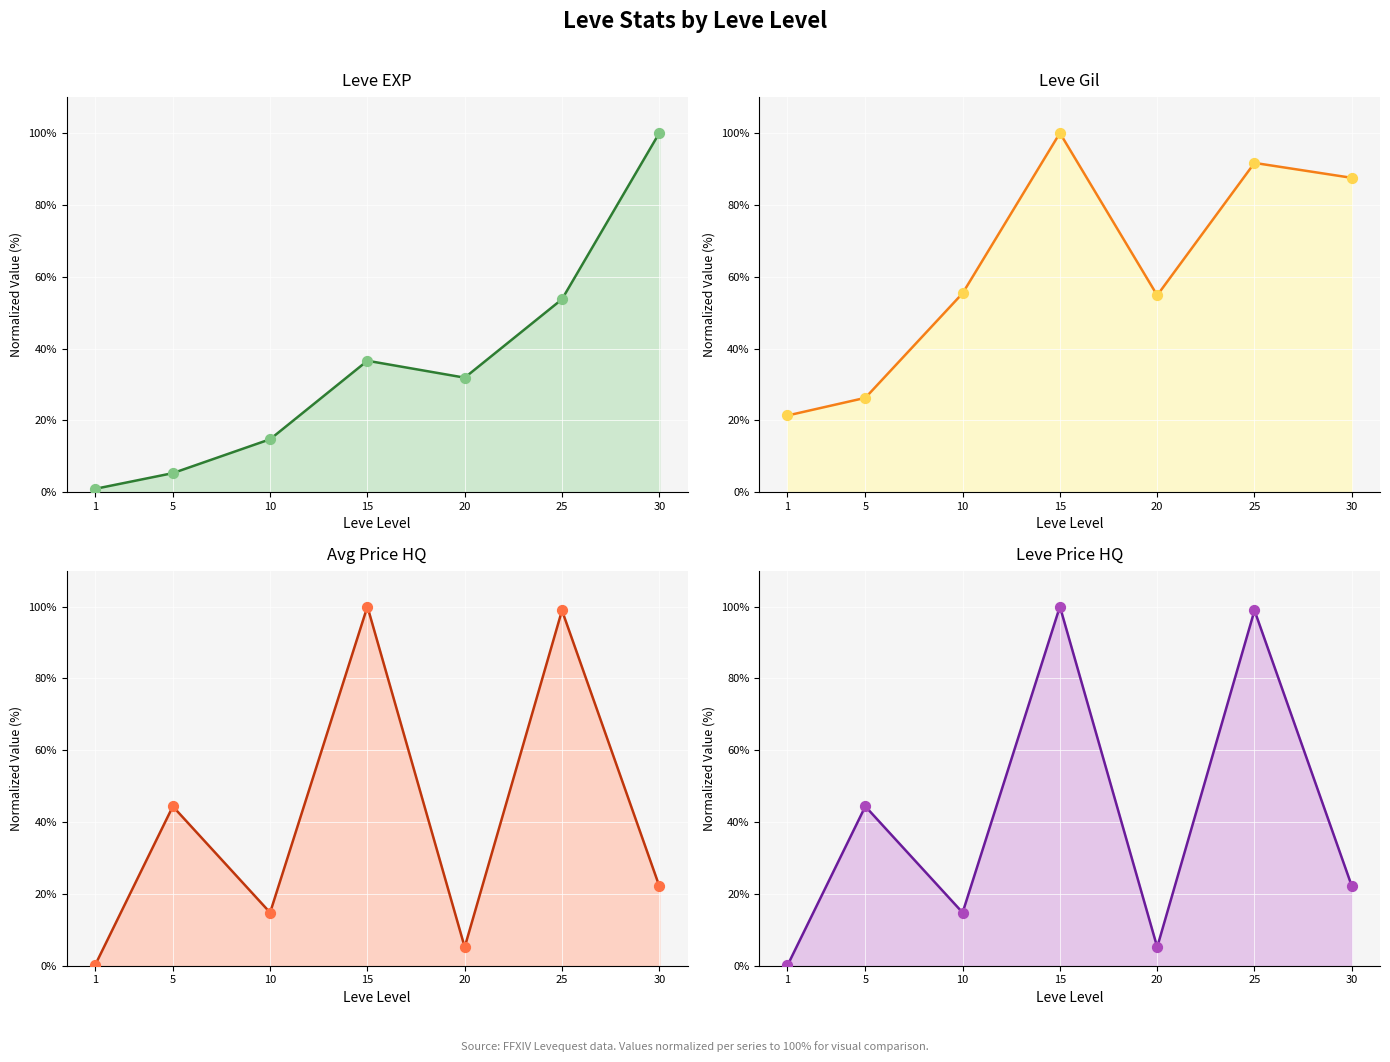

Which series has the widest spread of Y values?

Avg Price HQ